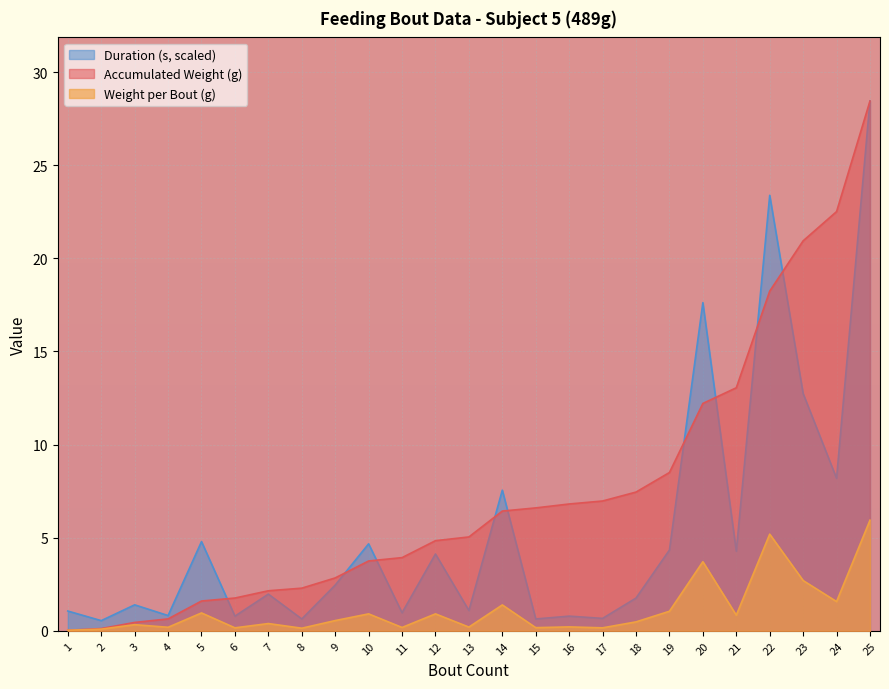

What is the sum of all Weight per Bout (g) values?

28.4